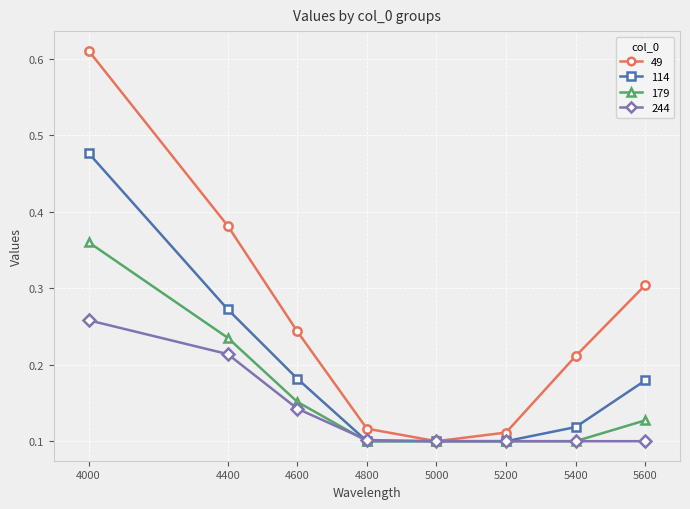

Rank the series at 4000 from lowest to highest value.

244, 179, 114, 49